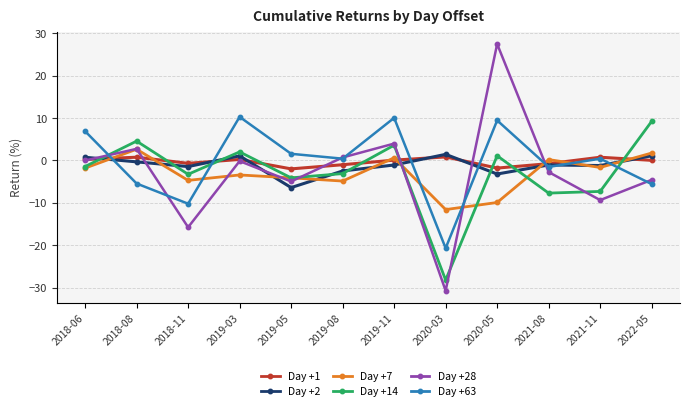

What is the difference between the second highest and minimum values in the Day +2 series?

7.5